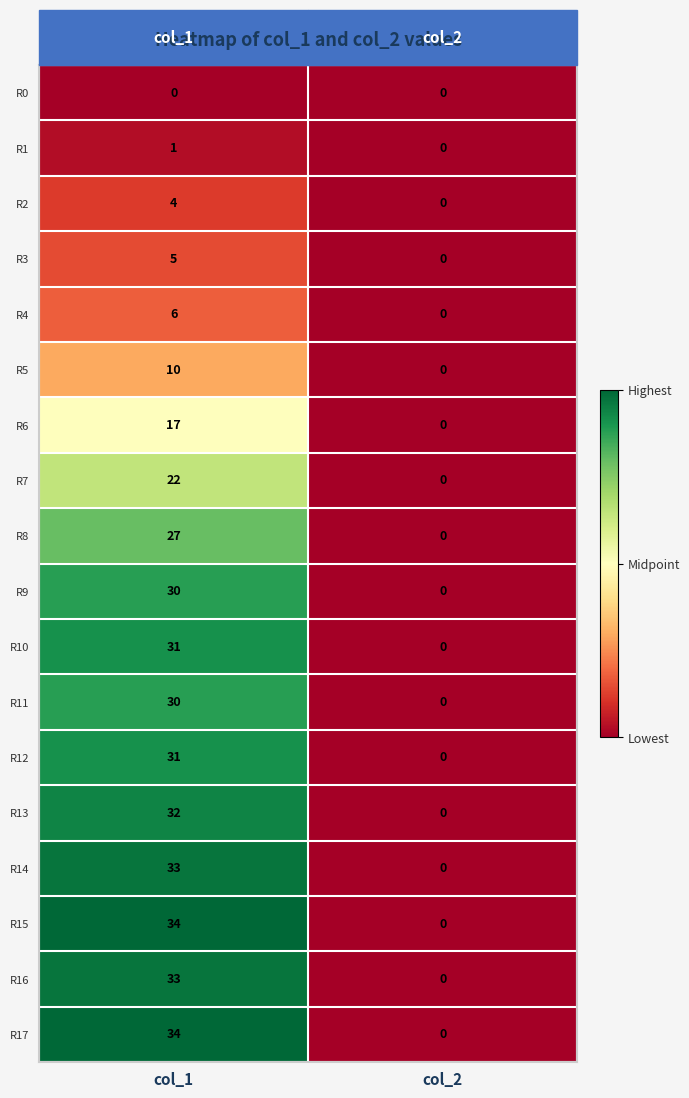

The value of R12 at col_1 is 43. True or false?

False